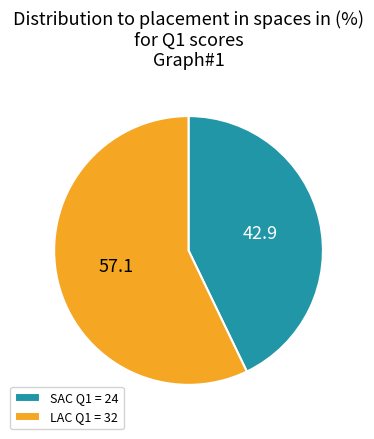

How many slices are in this pie chart?

2